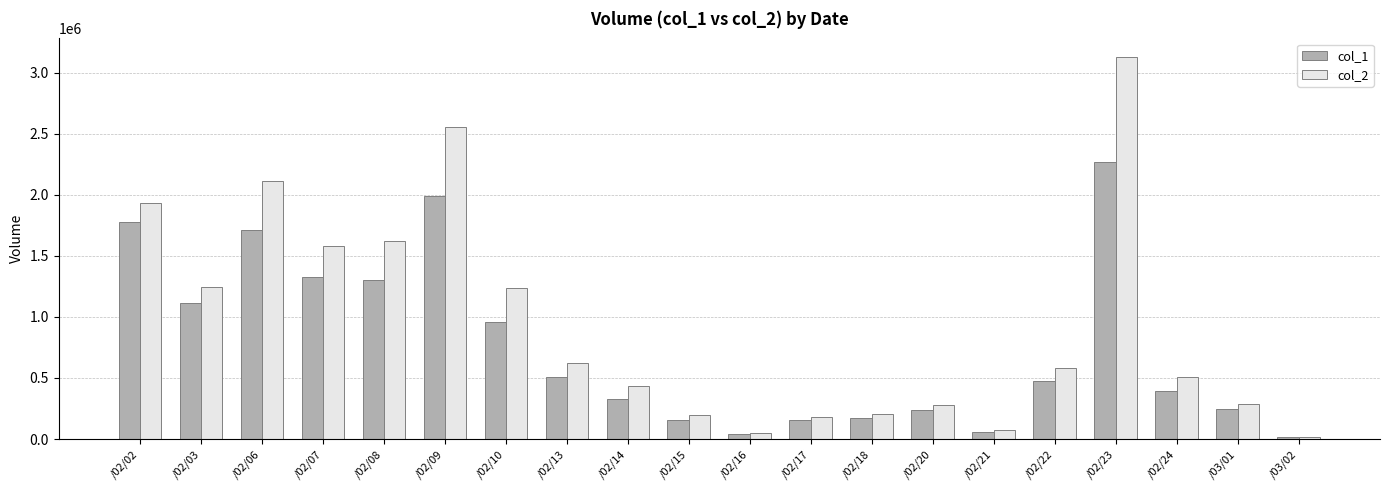

What are all the series names shown in the legend?

col_1, col_2